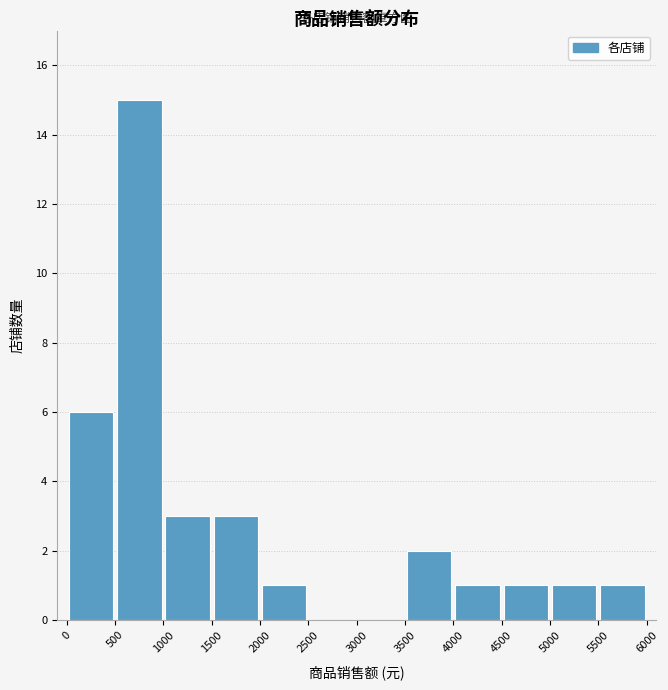

How tall is the bar that spans 4500 to 5000 on the x-axis? The values are not printed on the chart, so give them approximately, as read against the axis.

1